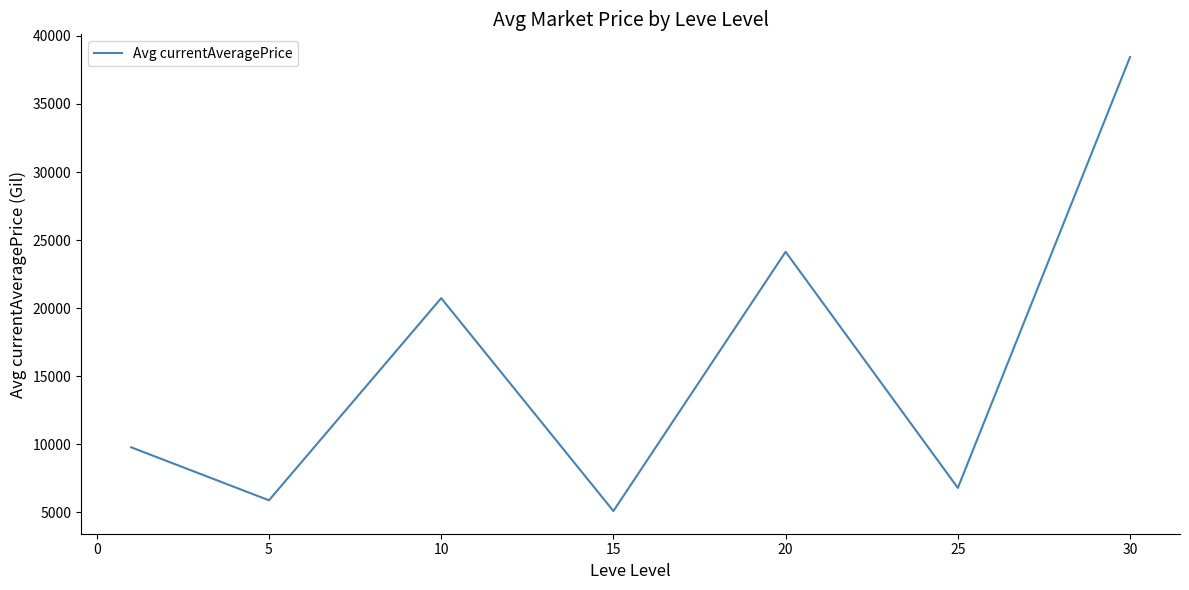

What is the minimum value shown in the chart?

5095.1